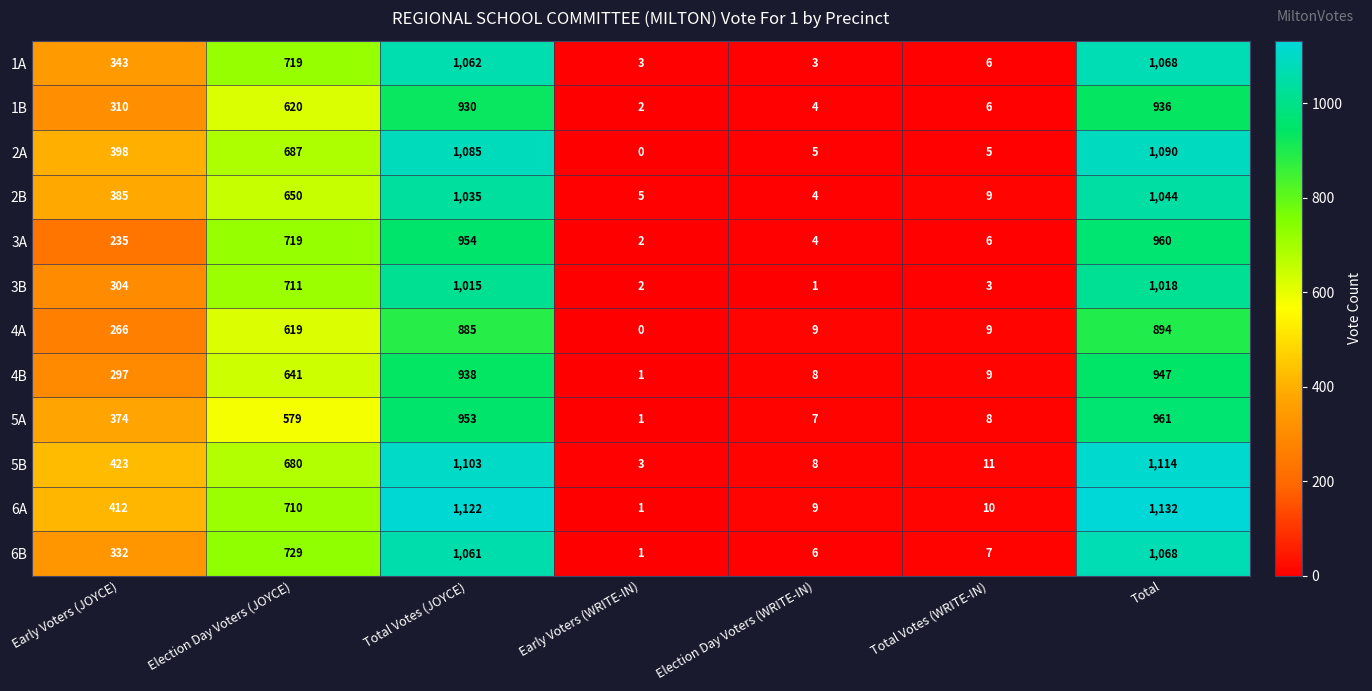

List the labels in order of 2B value, largest first.

Total, Total Votes (JOYCE), Election Day Voters (JOYCE), Early Voters (JOYCE), Total Votes (WRITE-IN), Early Voters (WRITE-IN), Election Day Voters (WRITE-IN)